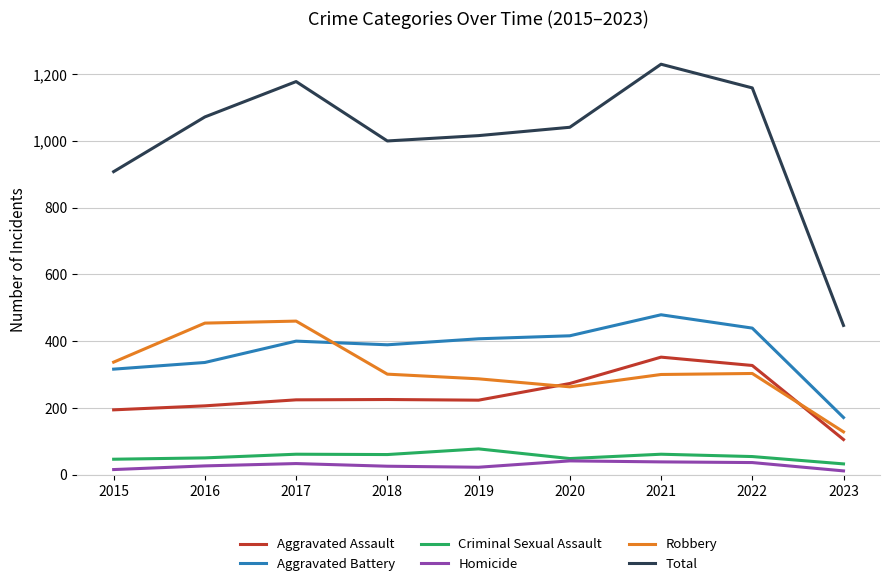

The Aggravated Assault series shows 224 at 2017. True or false?

True